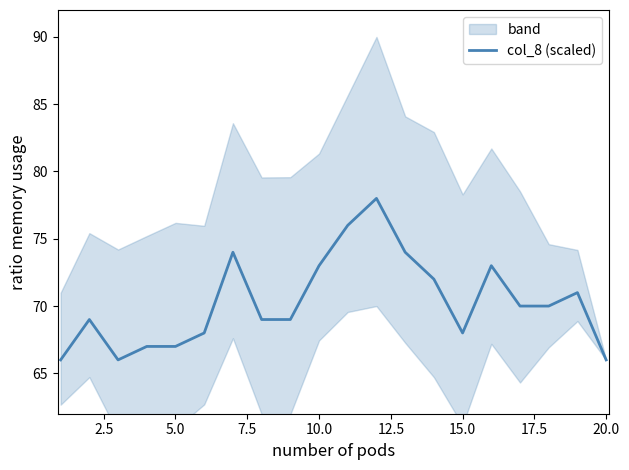

True or false: col_8 (scaled) has a value of 67 at 5.0.

True